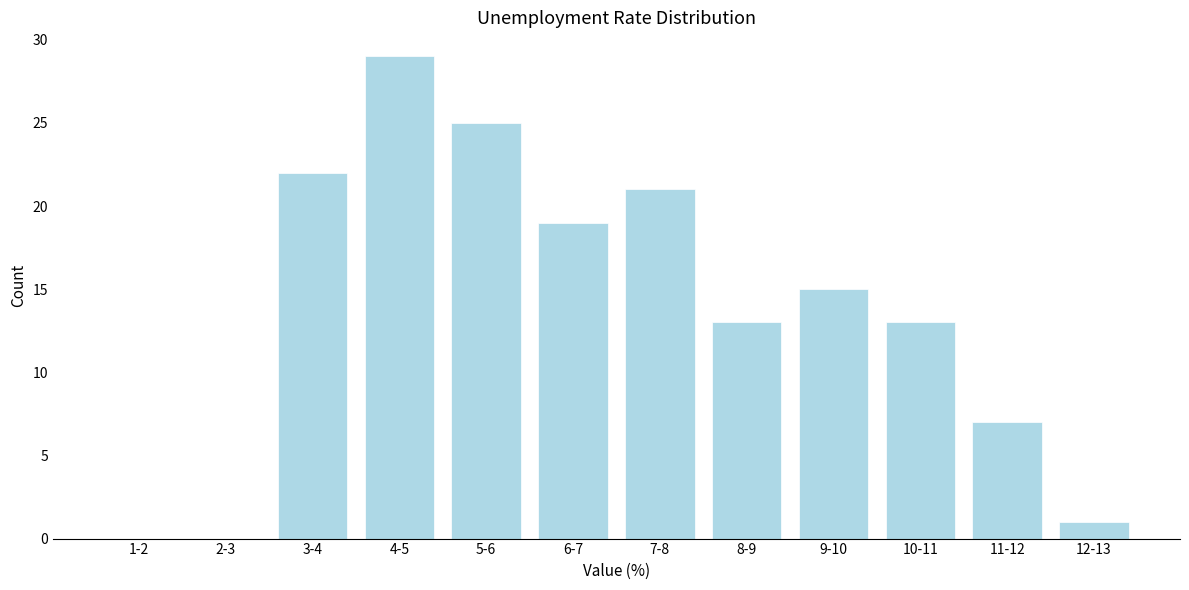

Reading right to left, extract all data points from this chart.

12-13=1	11-12=7	10-11=13	9-10=15	8-9=13	7-8=21	6-7=19	5-6=25	4-5=29	3-4=22	2-3=0	1-2=0